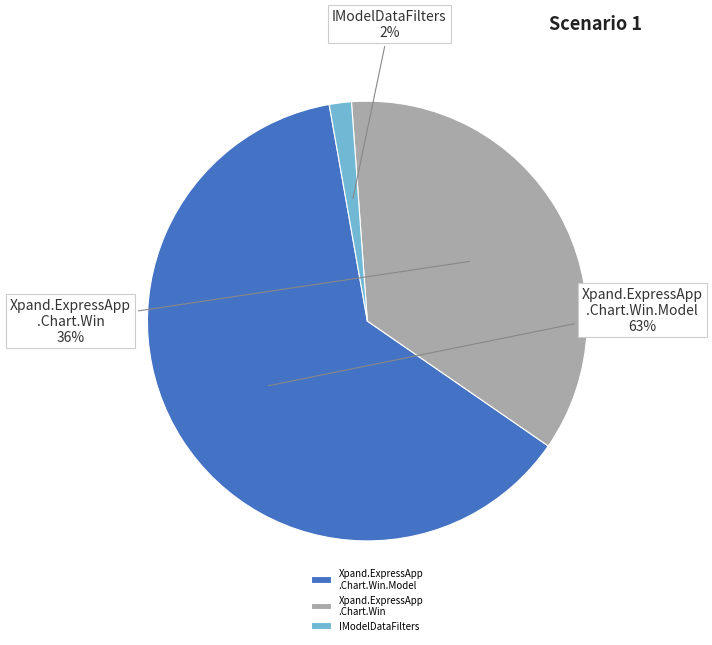

To the nearest percent, what percentage of the pie is IModelDataFilters?

2%